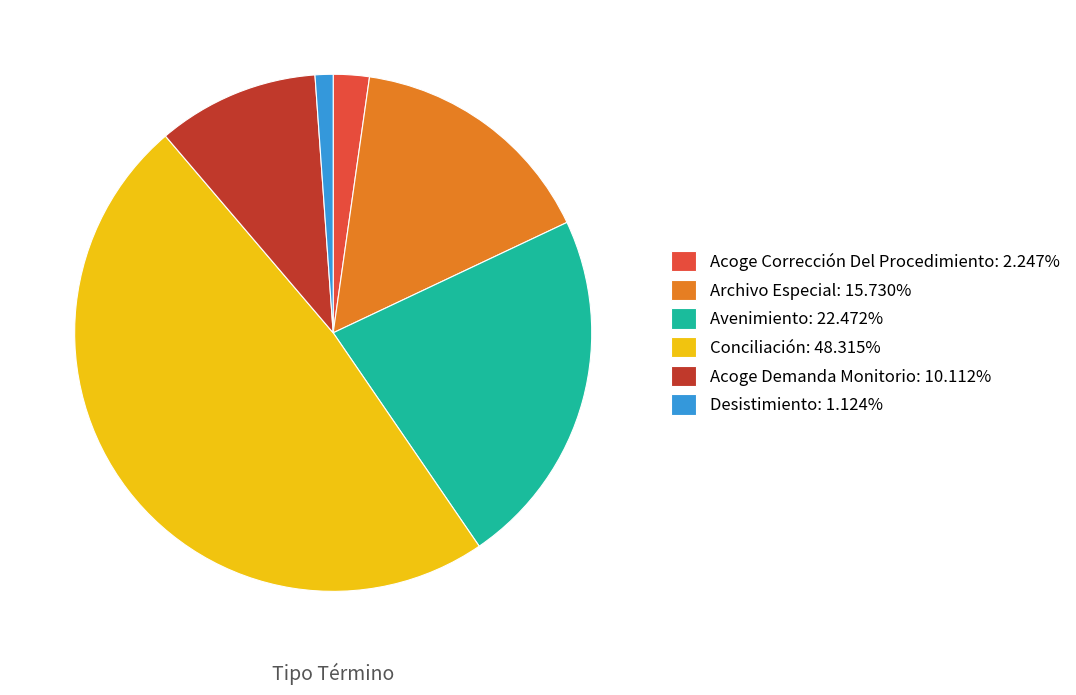

Is the sum of Acoge Demanda Monitorio: 10.112% and Acoge Corrección Del Procedimiento: 2.247% greater than half?

No